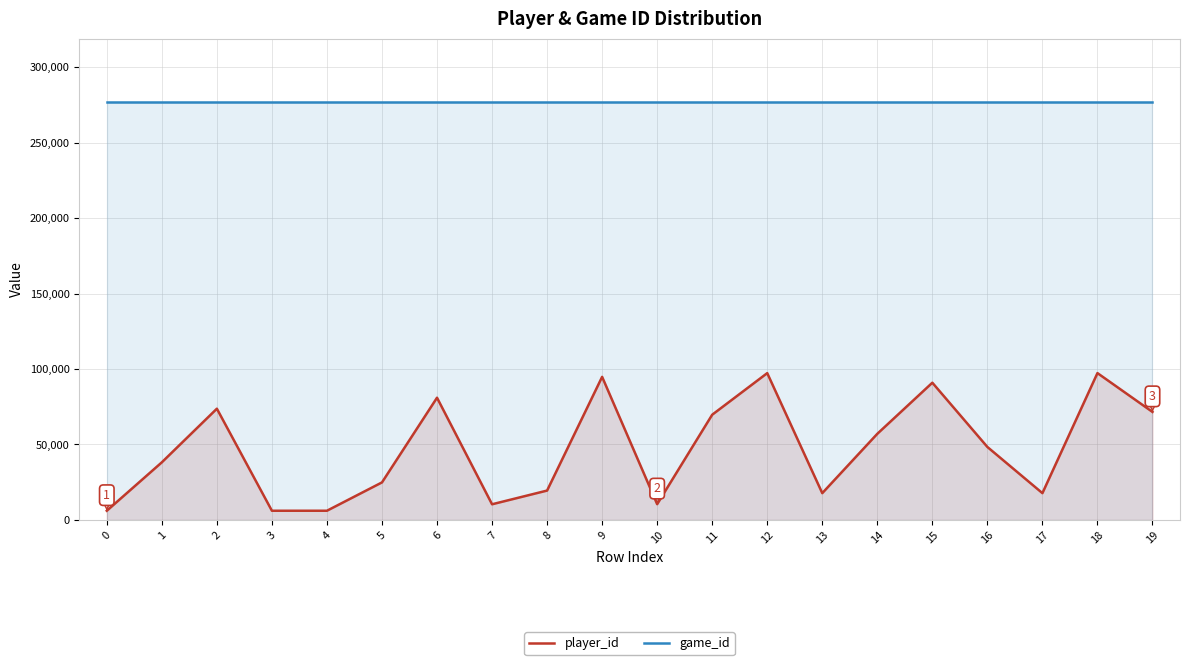

What are all the series names shown in the legend?

player_id, game_id